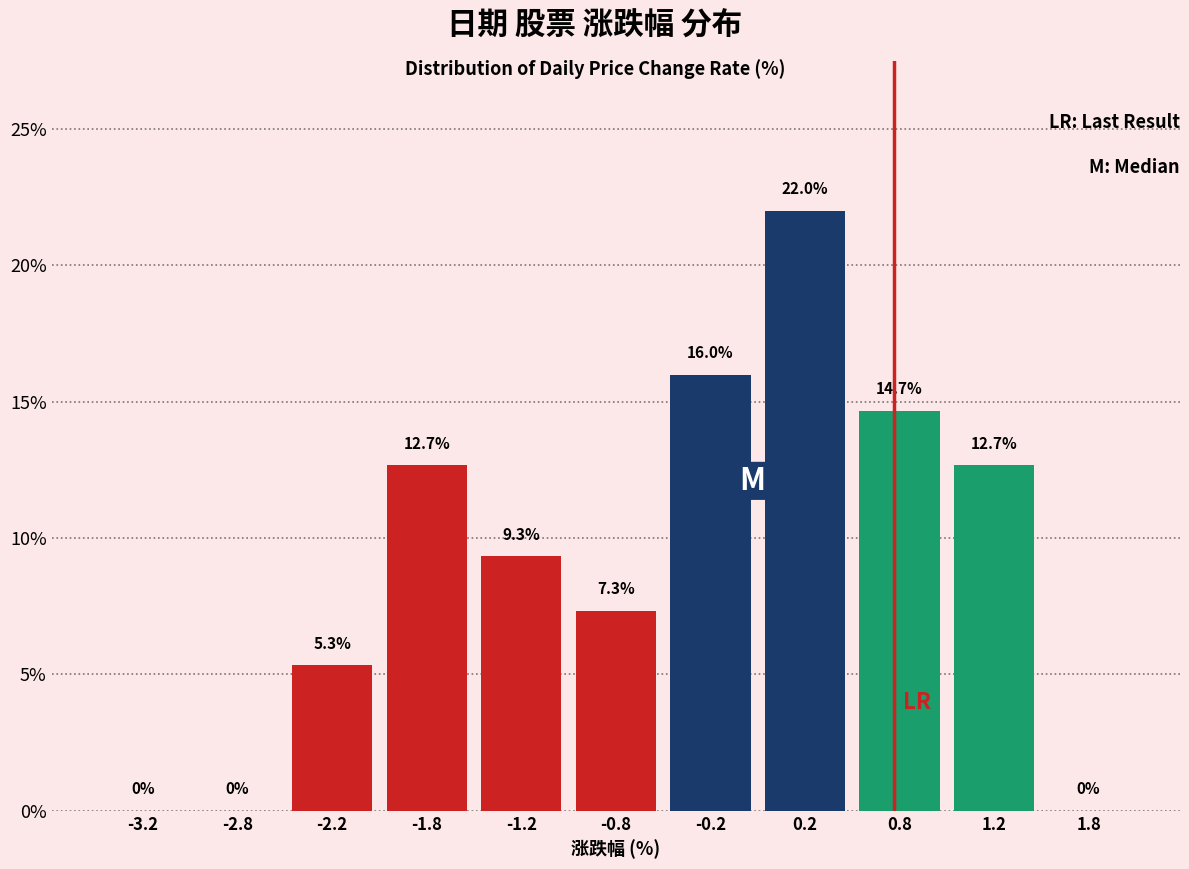

Over which range of the x-axis is the bar tallest?

0.0 to 0.5